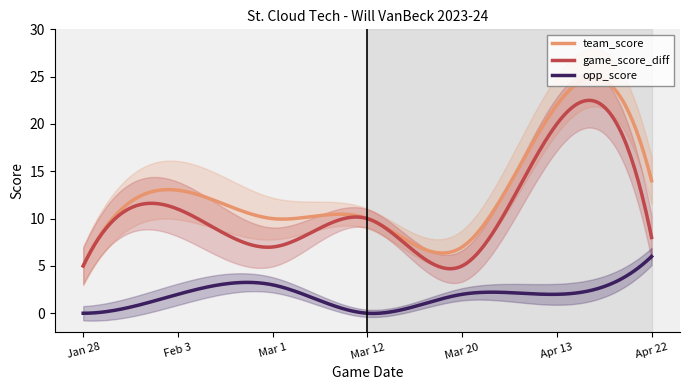

The team_score series shows 5 at Jan 28. True or false?

True